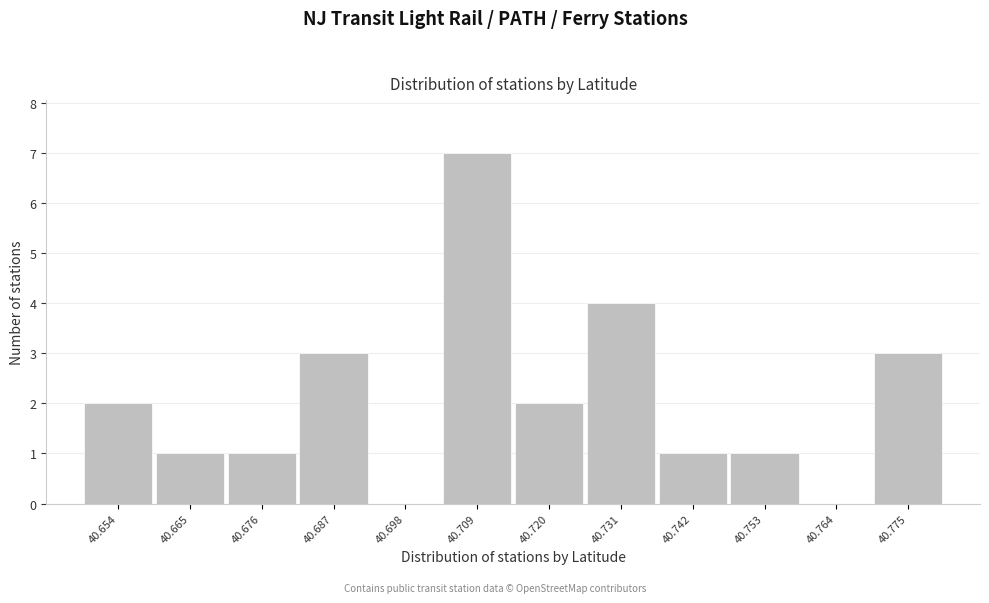

Reading left to right, what are all the values shown in this chart?

40.654=2	40.665=1	40.676=1	40.687=3	40.698=0	40.709=7	40.720=2	40.731=4	40.742=1	40.753=1	40.764=0	40.775=3